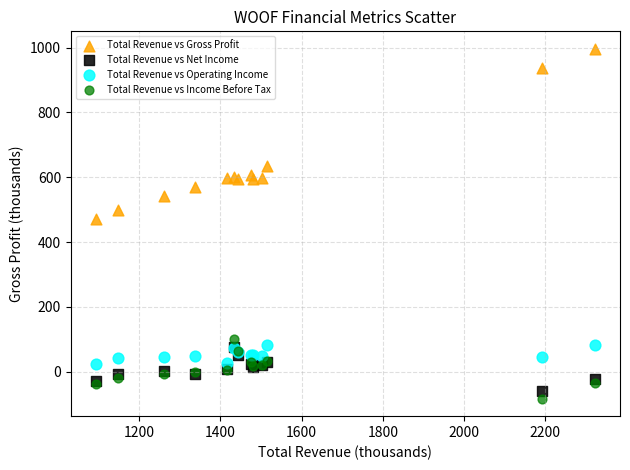

Across all series, what Y value is closest to 456?

472.4